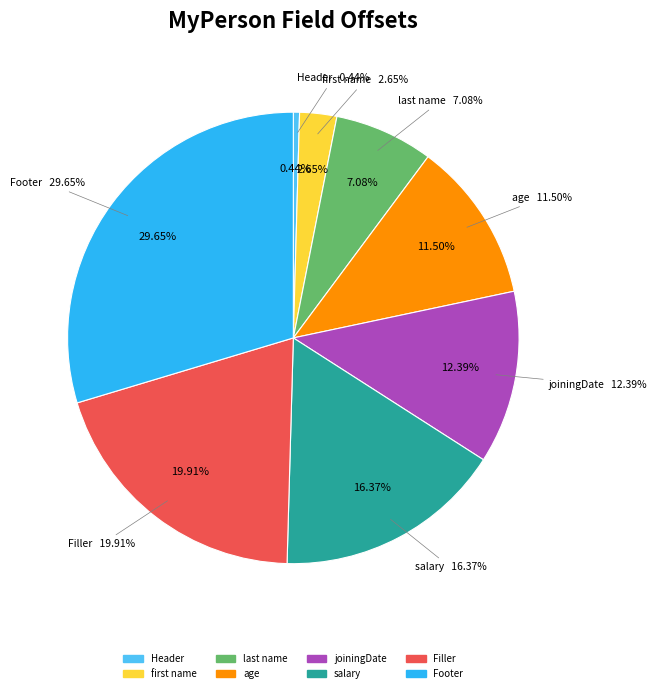

Rank the categories by value from highest to lowest.

Footer, Filler, salary, joiningDate, age, last name, first name, Header